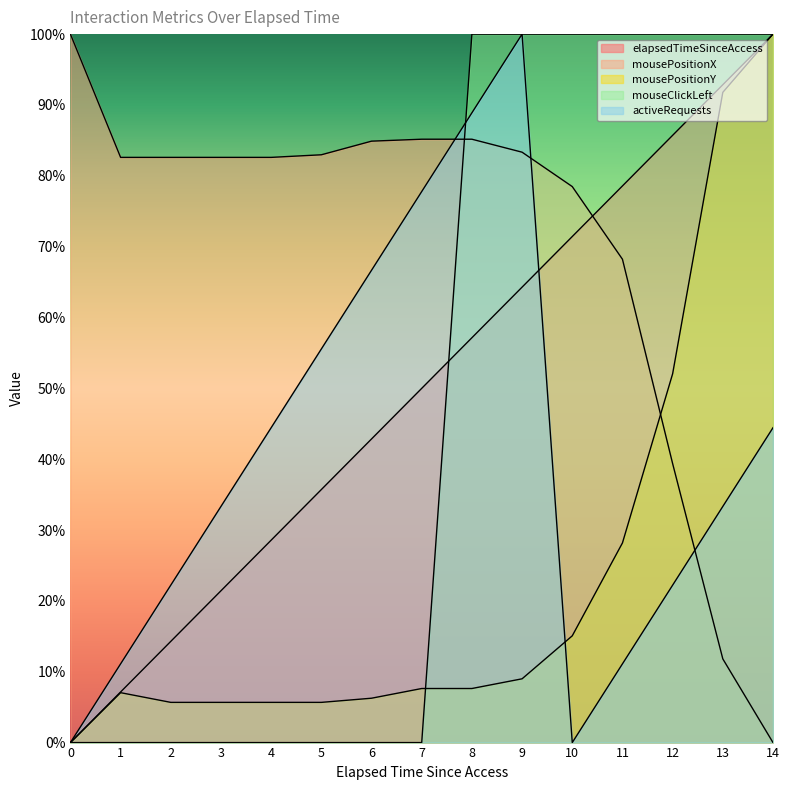

How many data points in elapsedTimeSinceAccess are less than 50?

7